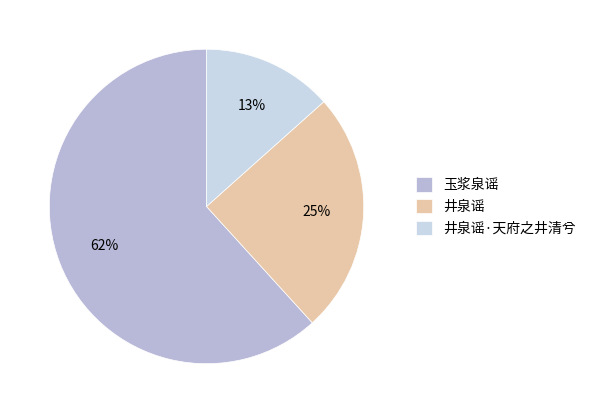

What is the smallest slice in the pie chart?

井泉谣·天府之井清兮